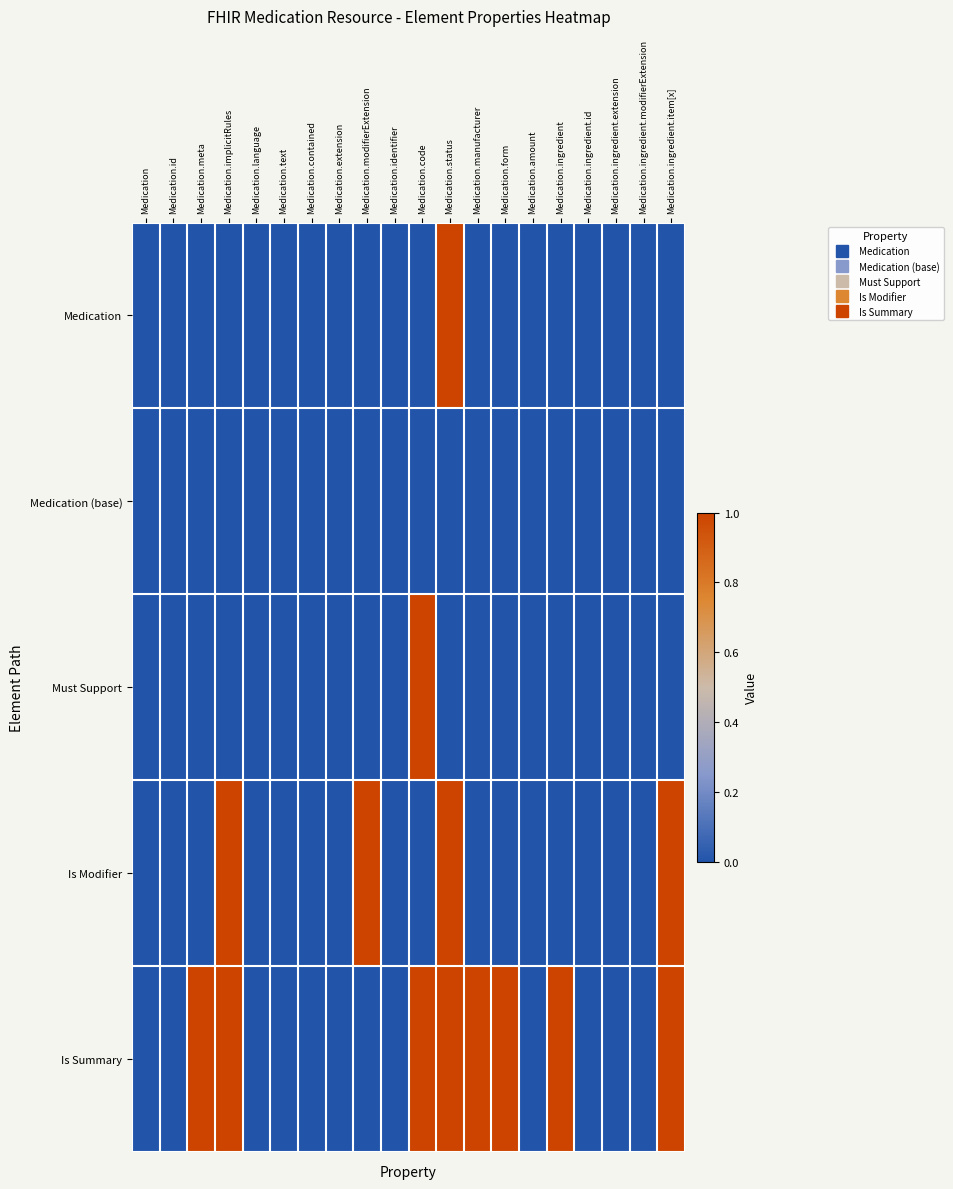

Reading left to right, extract all data points from this chart.

Medication: Medication=0	Medication.id=0	Medication.meta=0	Medication.implicitRules=0	Medication.language=0	Medication.text=0	Medication.contained=0	Medication.extension=0	Medication.modifierExtension=0	Medication.identifier=0	Medication.code=0	Medication.status=1	Medication.manufacturer=0	Medication.form=0	Medication.amount=0	Medication.ingredient=0	Medication.ingredient.id=0	Medication.ingredient.extension=0	Medication.ingredient.modifierExtension=0	Medication.ingredient.item[x]=0
Medication (base): Medication=0	Medication.id=0	Medication.meta=0	Medication.implicitRules=0	Medication.language=0	Medication.text=0	Medication.contained=0	Medication.extension=0	Medication.modifierExtension=0	Medication.identifier=0	Medication.code=0	Medication.status=0	Medication.manufacturer=0	Medication.form=0	Medication.amount=0	Medication.ingredient=0	Medication.ingredient.id=0	Medication.ingredient.extension=0	Medication.ingredient.modifierExtension=0	Medication.ingredient.item[x]=0
Must Support: Medication=0	Medication.id=0	Medication.meta=0	Medication.implicitRules=0	Medication.language=0	Medication.text=0	Medication.contained=0	Medication.extension=0	Medication.modifierExtension=0	Medication.identifier=0	Medication.code=1	Medication.status=0	Medication.manufacturer=0	Medication.form=0	Medication.amount=0	Medication.ingredient=0	Medication.ingredient.id=0	Medication.ingredient.extension=0	Medication.ingredient.modifierExtension=0	Medication.ingredient.item[x]=0
Is Modifier: Medication=0	Medication.id=0	Medication.meta=0	Medication.implicitRules=1	Medication.language=0	Medication.text=0	Medication.contained=0	Medication.extension=0	Medication.modifierExtension=1	Medication.identifier=0	Medication.code=0	Medication.status=1	Medication.manufacturer=0	Medication.form=0	Medication.amount=0	Medication.ingredient=0	Medication.ingredient.id=0	Medication.ingredient.extension=0	Medication.ingredient.modifierExtension=0	Medication.ingredient.item[x]=1
Is Summary: Medication=0	Medication.id=0	Medication.meta=1	Medication.implicitRules=1	Medication.language=0	Medication.text=0	Medication.contained=0	Medication.extension=0	Medication.modifierExtension=0	Medication.identifier=0	Medication.code=1	Medication.status=1	Medication.manufacturer=1	Medication.form=1	Medication.amount=0	Medication.ingredient=1	Medication.ingredient.id=0	Medication.ingredient.extension=0	Medication.ingredient.modifierExtension=0	Medication.ingredient.item[x]=1